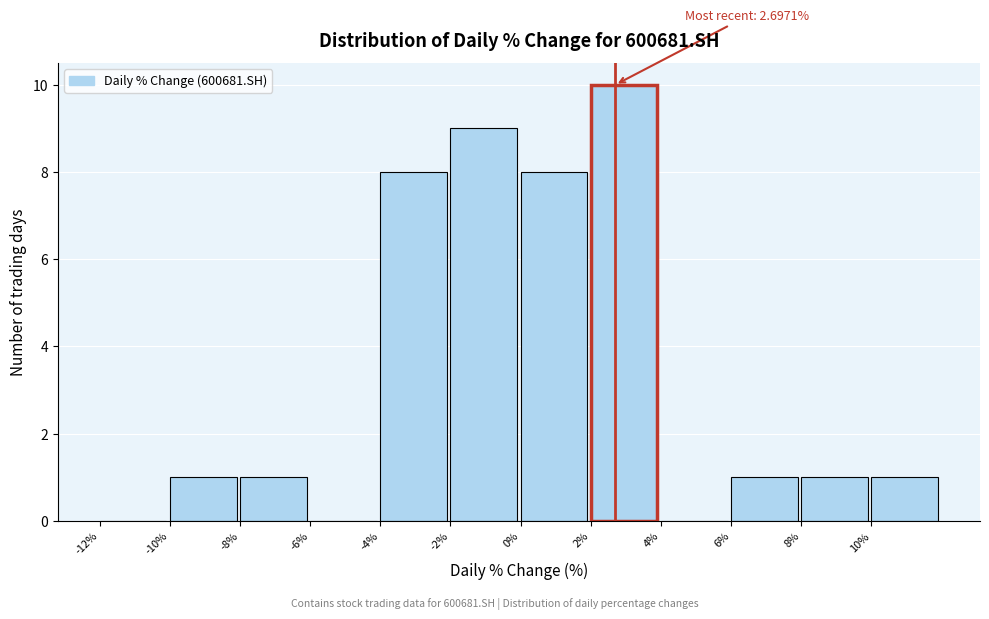

Which range on the x-axis has the tallest bar?

2 to 4